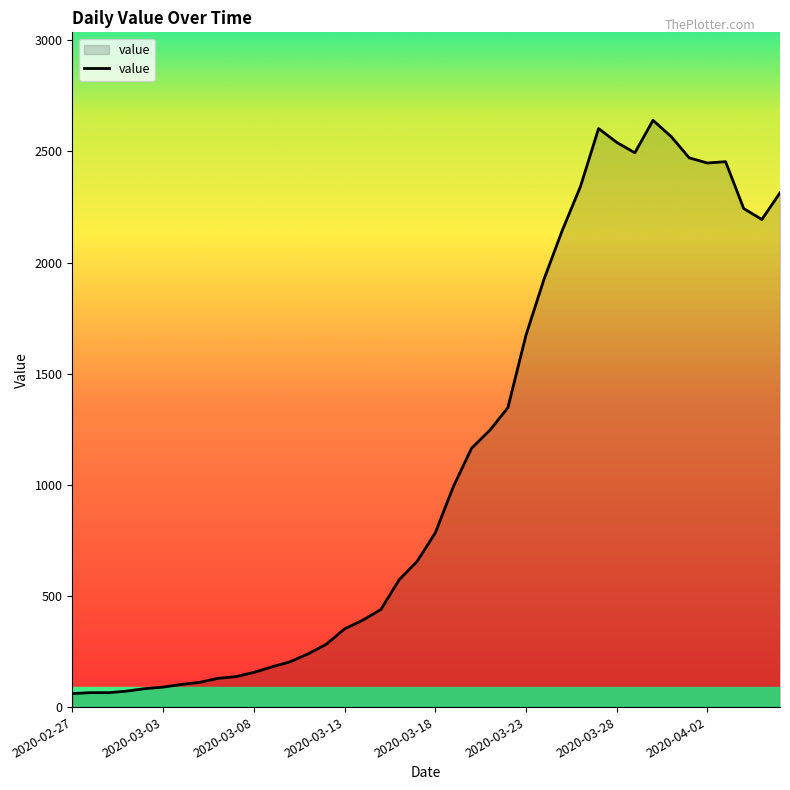

What is the smallest value displayed?

61